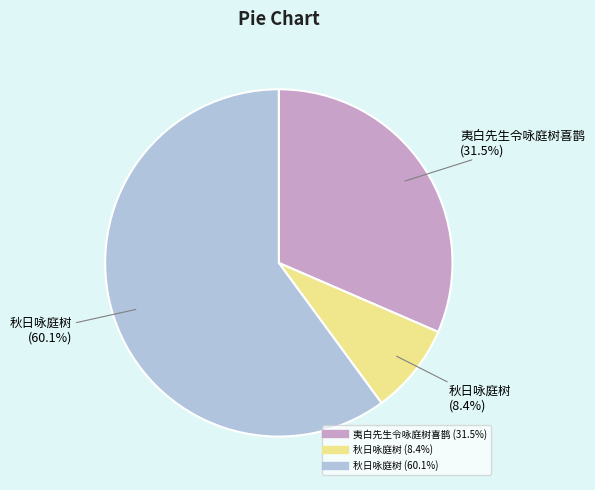

Is there any slice that represents more than half of the pie?

Yes